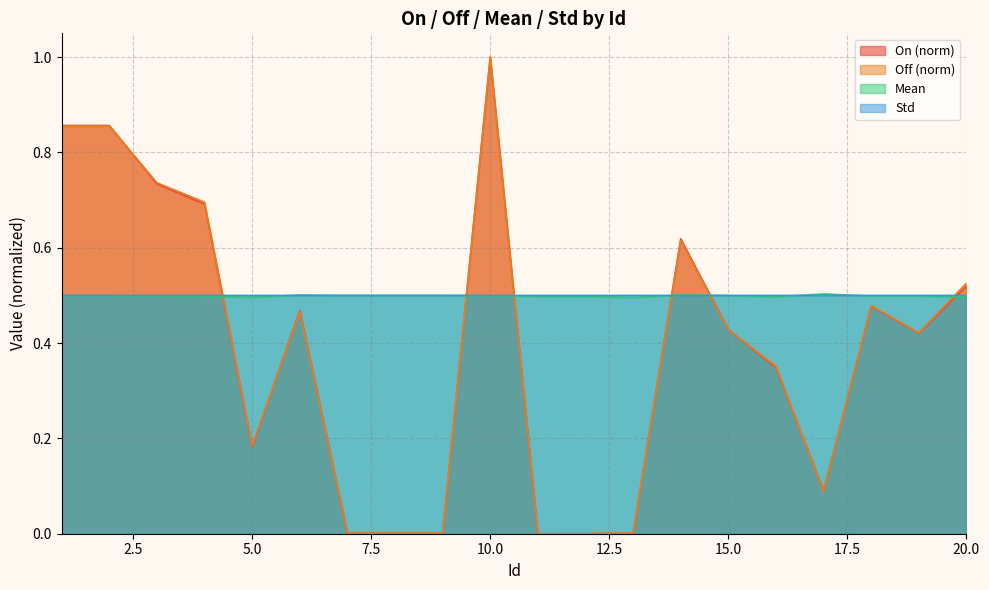

How many lines are shown in the chart?

4